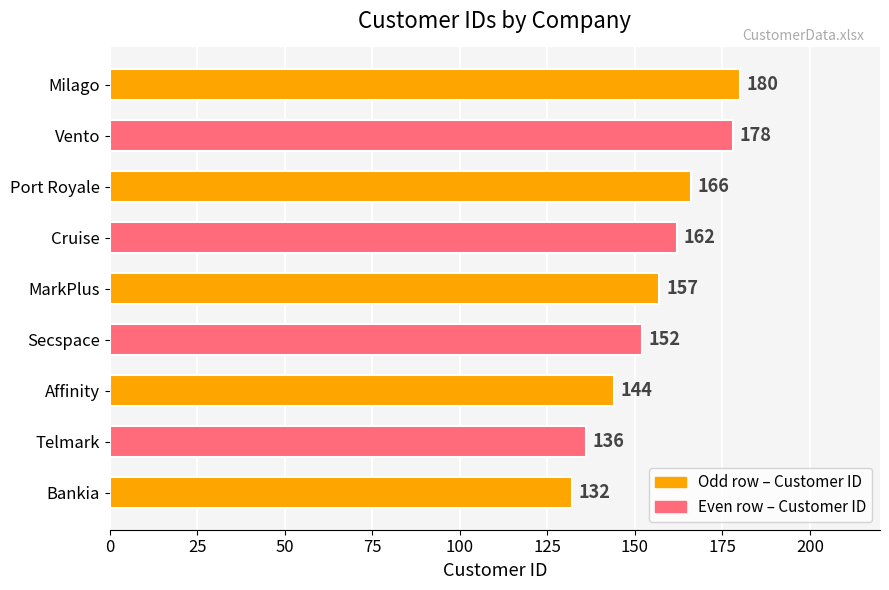

What is the average value?

156